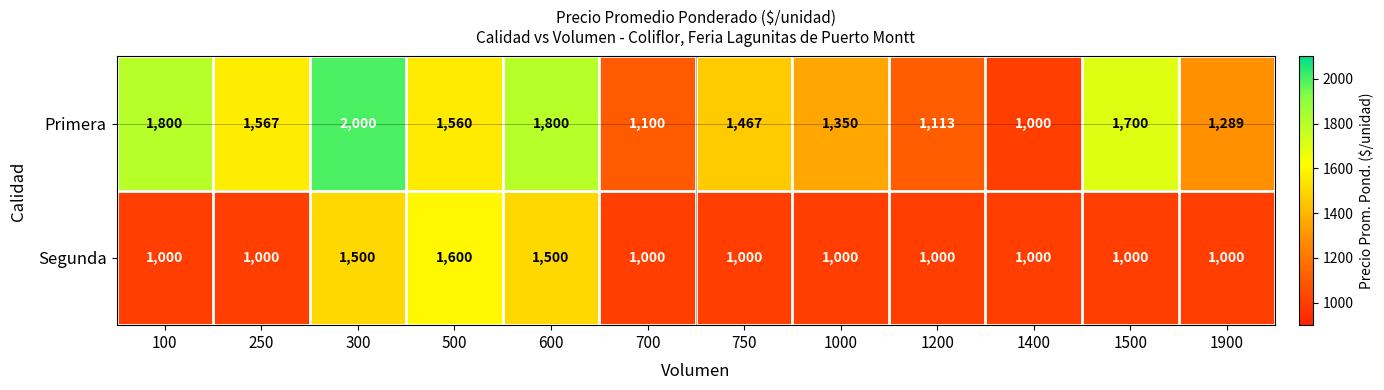

Which series has the largest range (max minus min)?

Primera